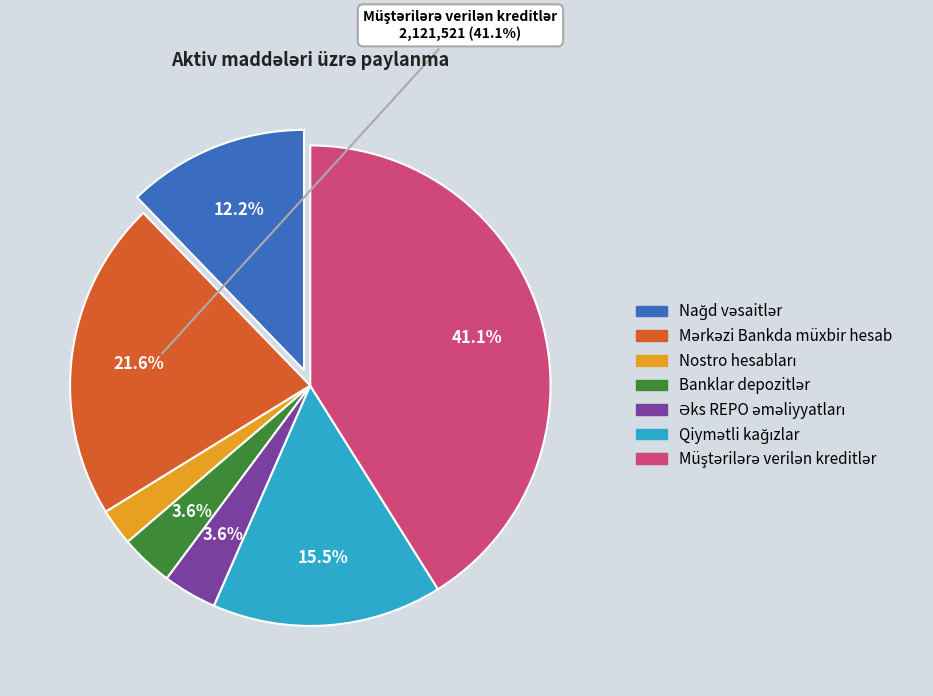

Does any single category account for the majority?

No